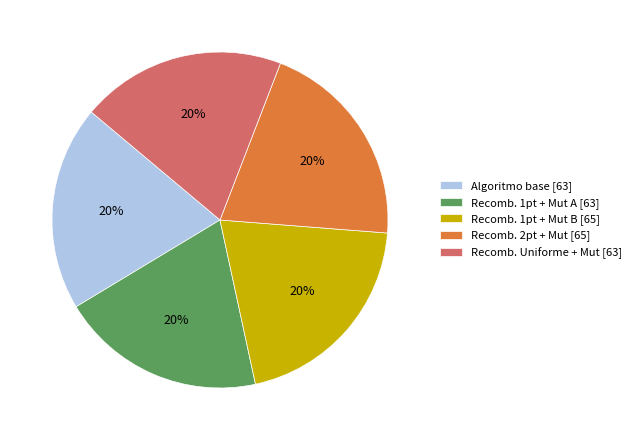

What is the ratio of the value at Recomb. 1pt + Mut A [63] to the value at Recomb. 1pt + Mut B [65]?

1.0